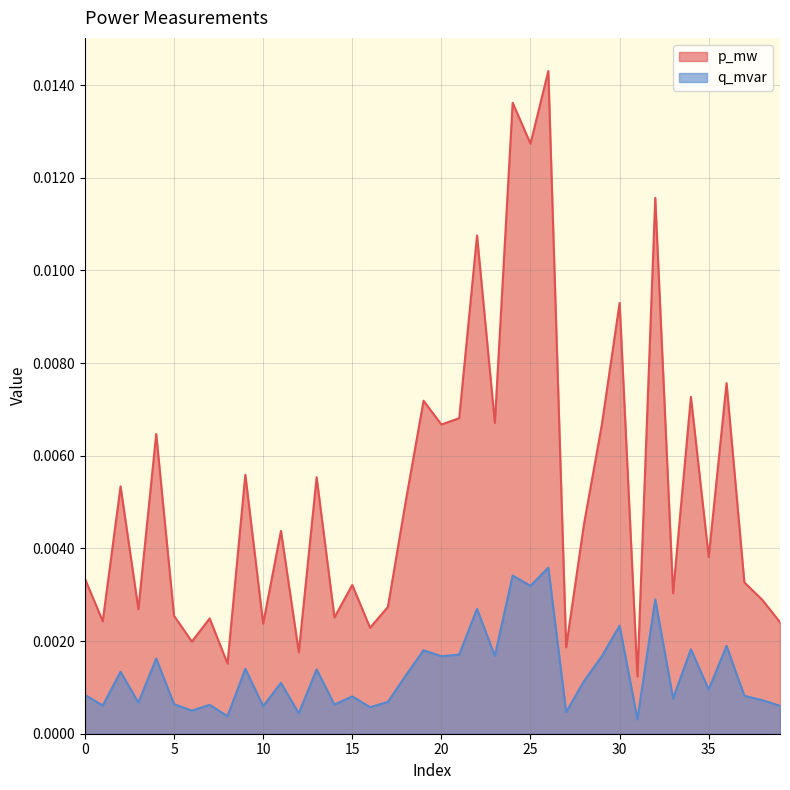

True or false: q_mvar and p_mw cross at least once.

False